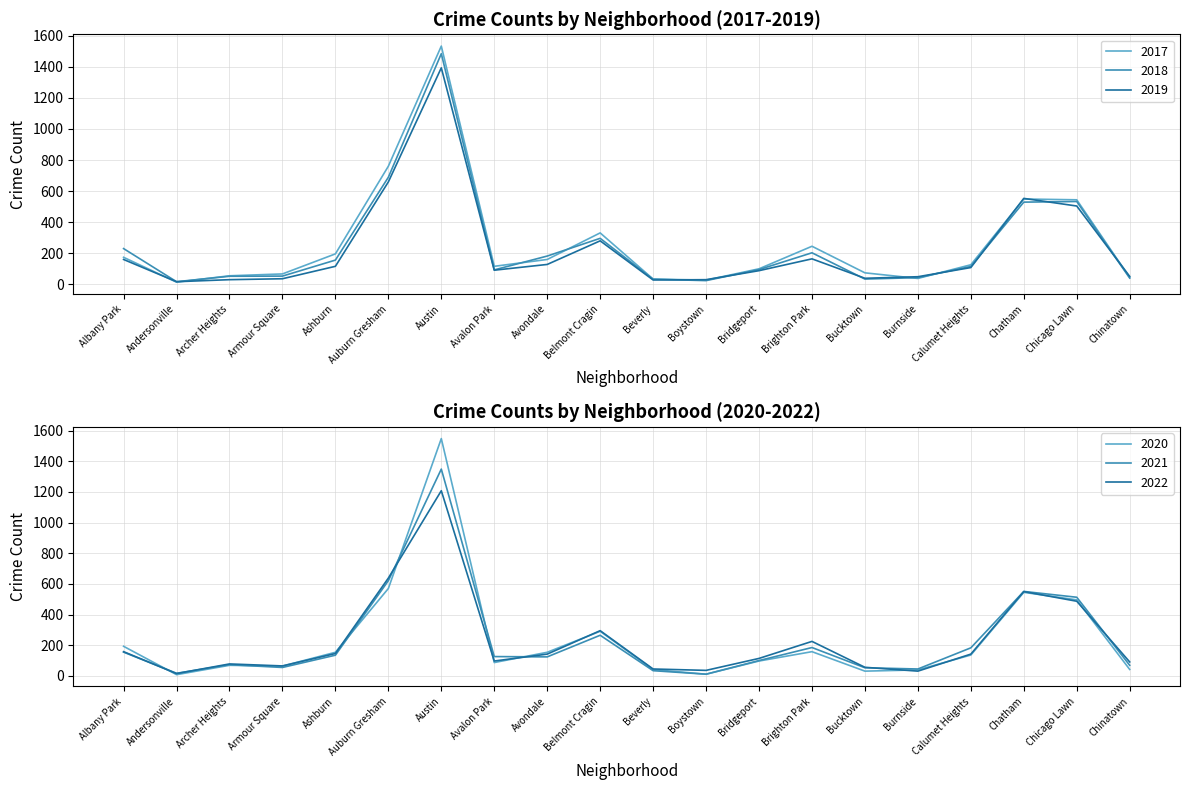

List the series in order of their peak value, lowest first.

2022, 2021, 2019, 2018, 2017, 2020